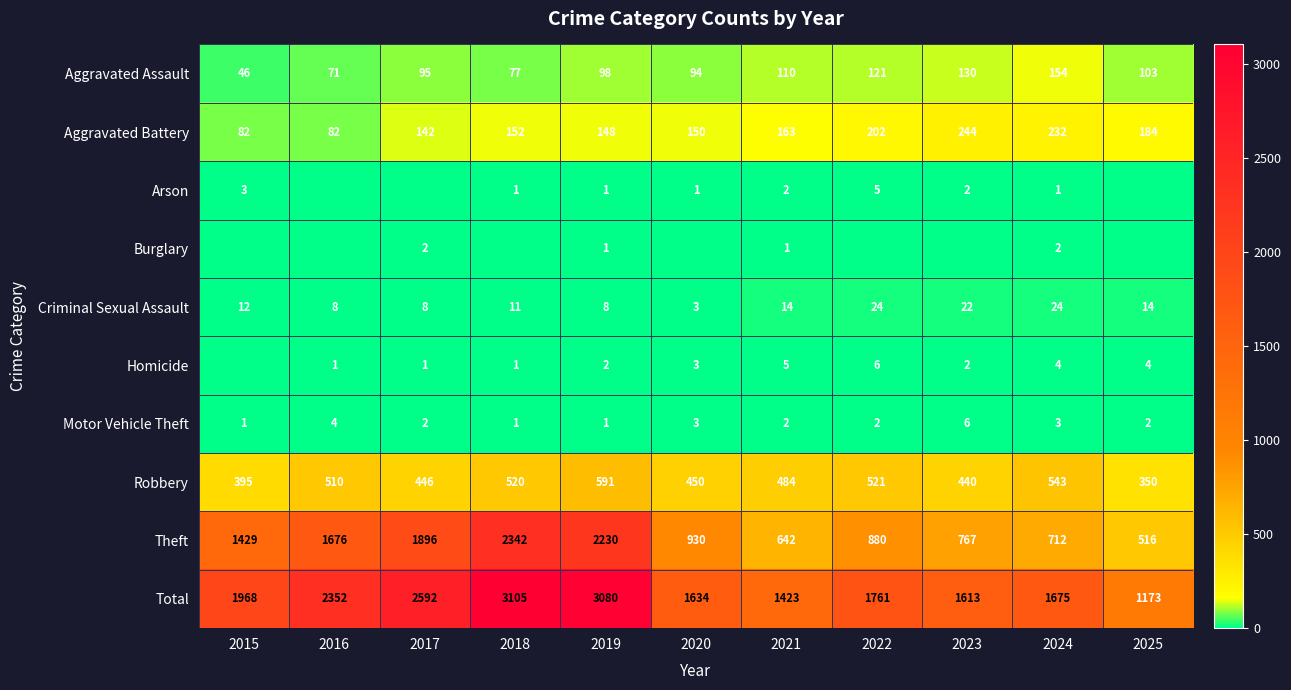

The value of Aggravated Battery at 2023 is 244. True or false?

True